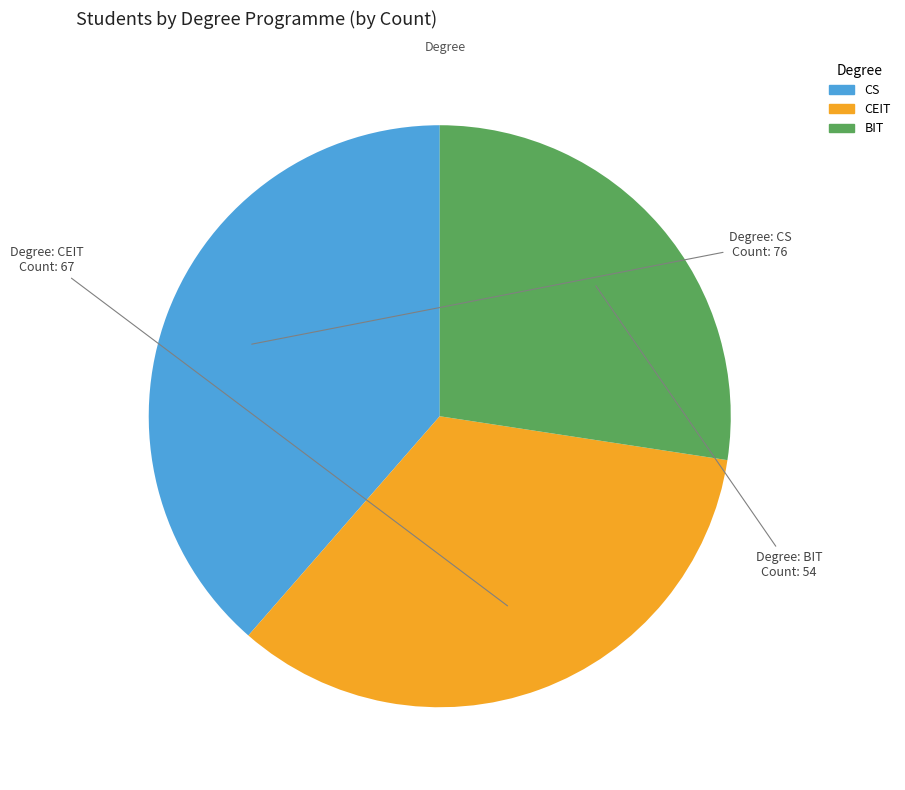

Is the sum of CEIT and BIT greater than half?

Yes